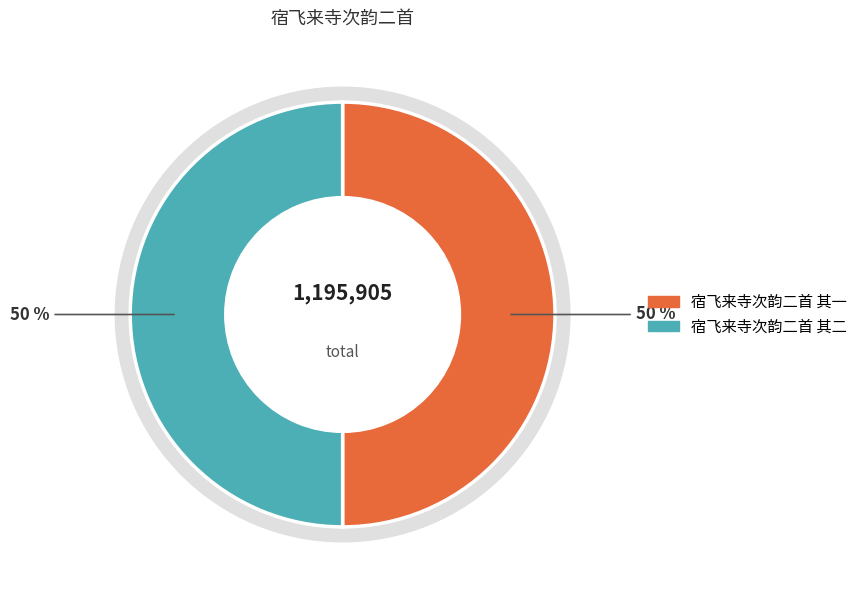

Which slice is the largest?

宿飞来寺次韵二首 其二